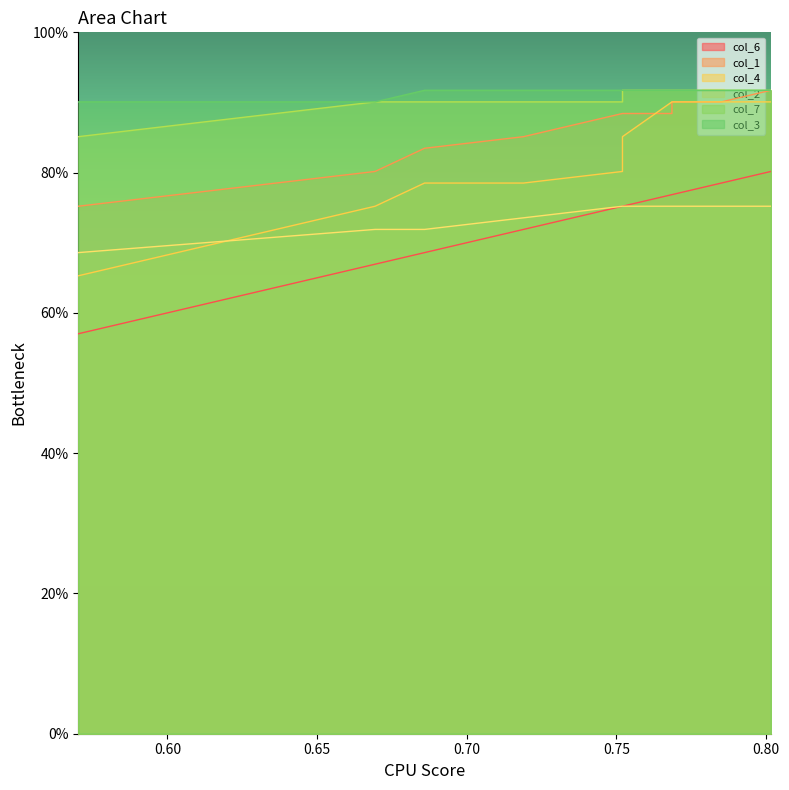

What is the average value of the col_4 series?

0.8